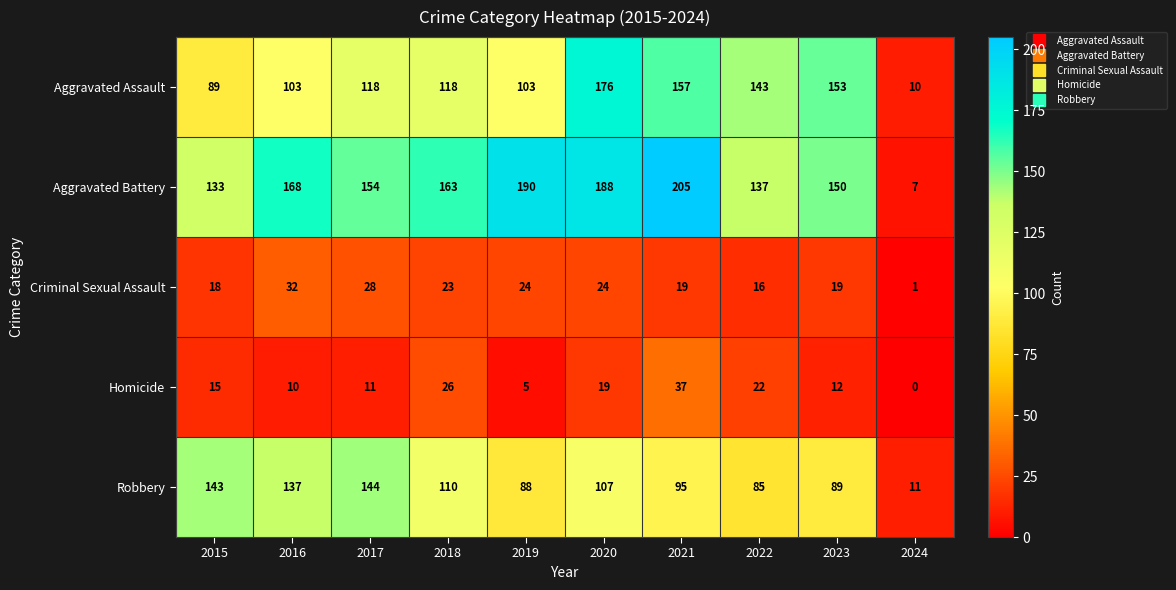

List the labels in order of Robbery value, smallest first.

2024, 2022, 2019, 2023, 2021, 2020, 2018, 2016, 2015, 2017